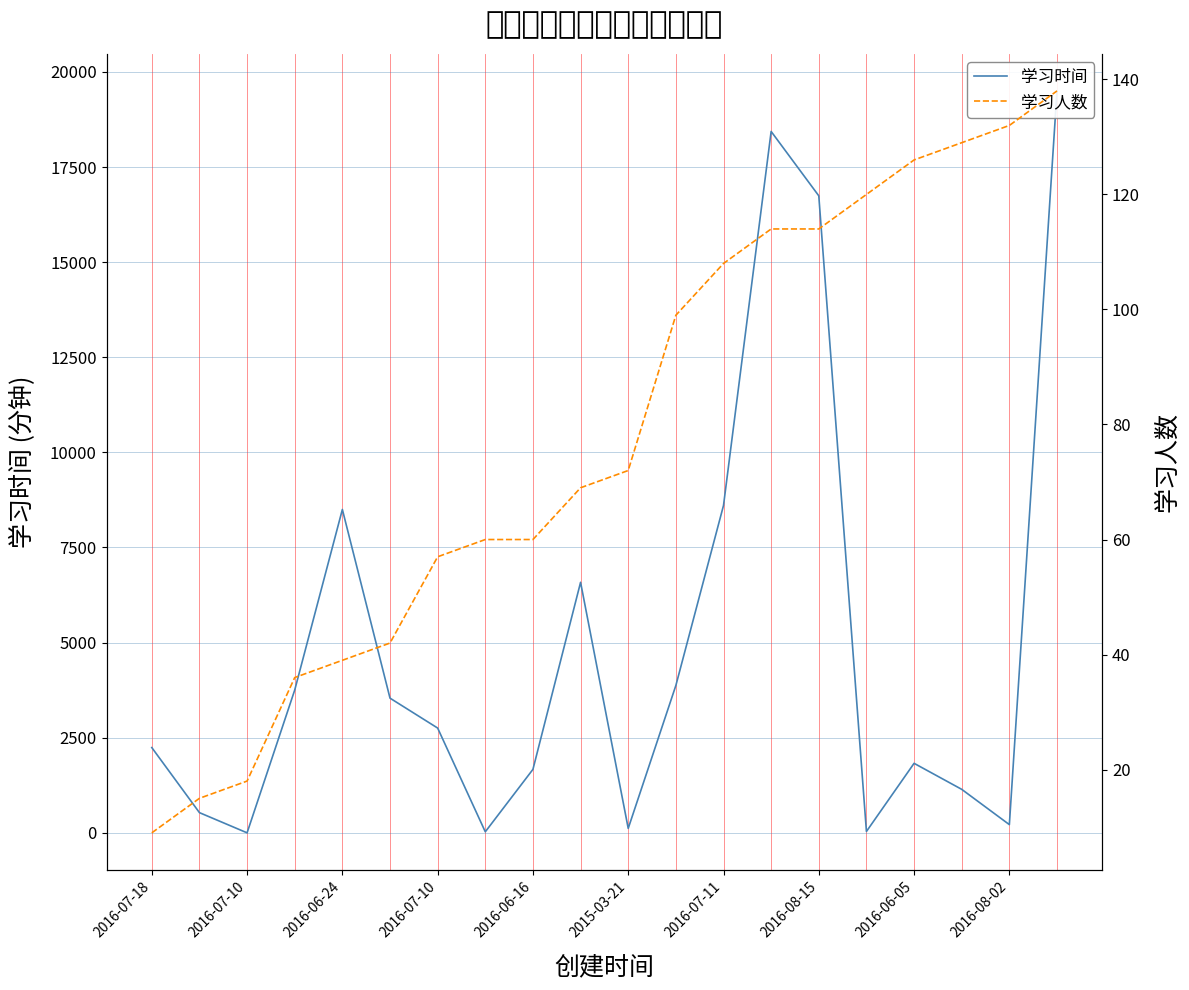

What is the highest value of the 学习时间 series?

19500